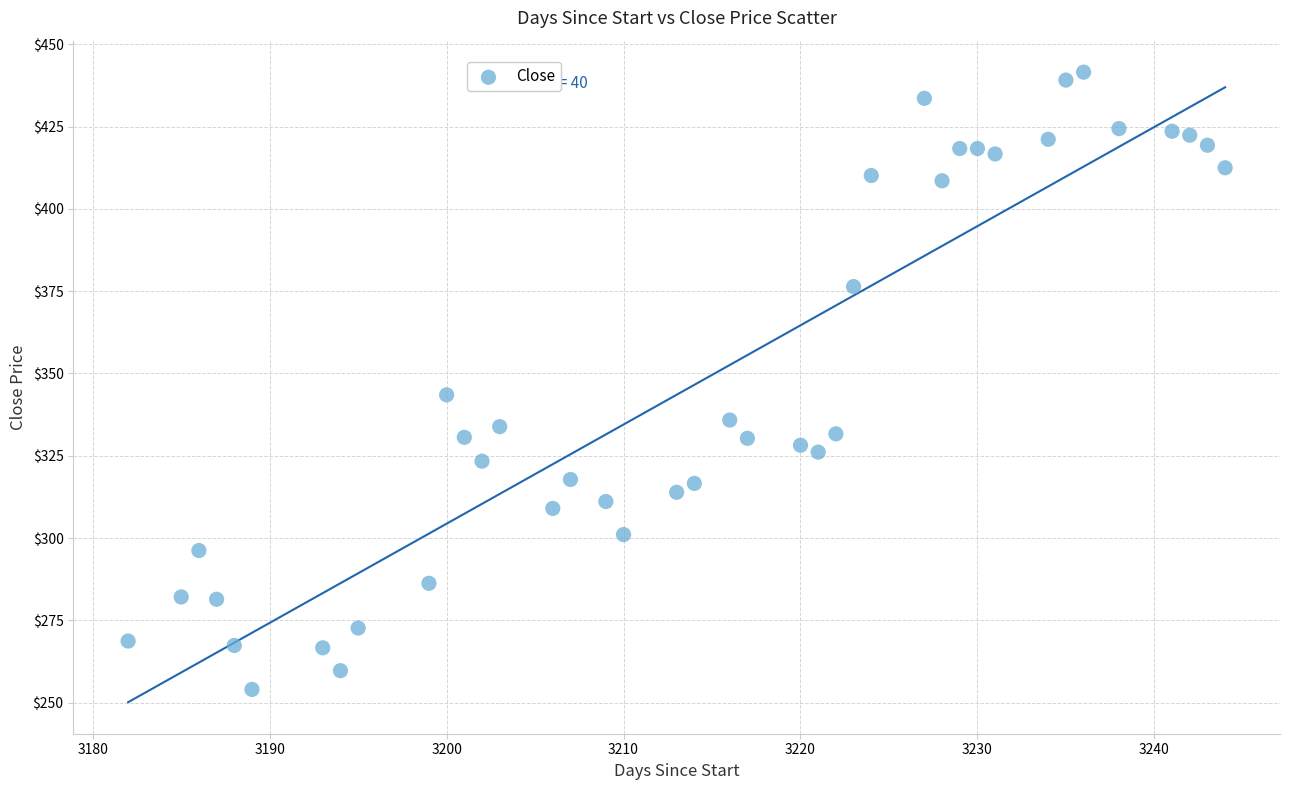

What Y value in the scatter plot is closest to 347?

343.5